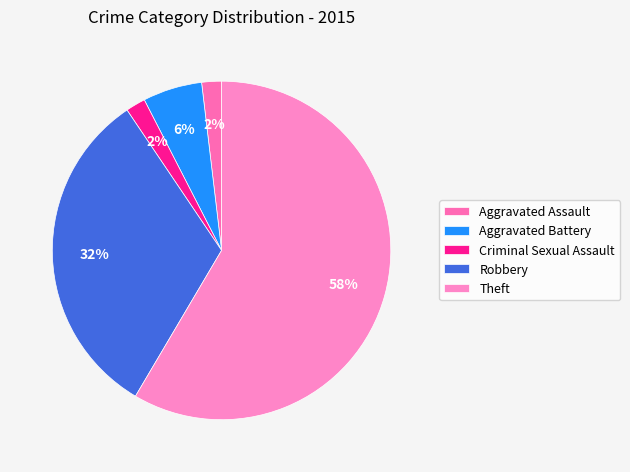

The Theft slice represents 67% of the pie. True or false?

False